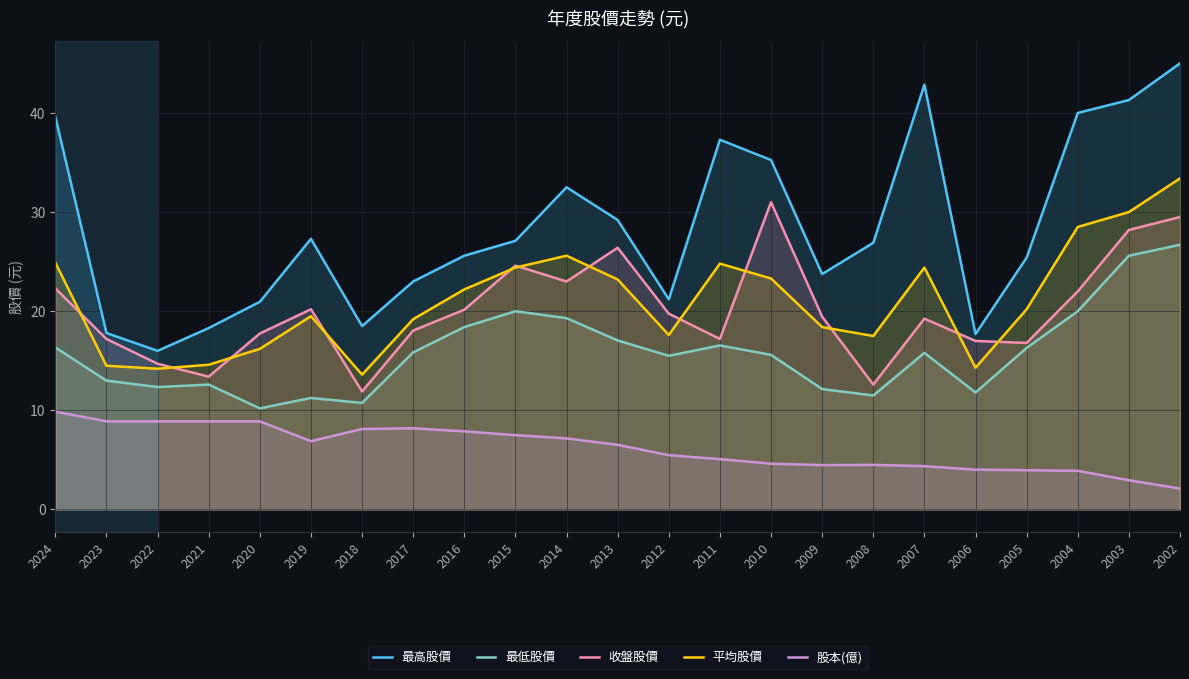

List the series in order of their peak value, highest first.

最高股價, 平均股價, 收盤股價, 最低股價, 股本(億)